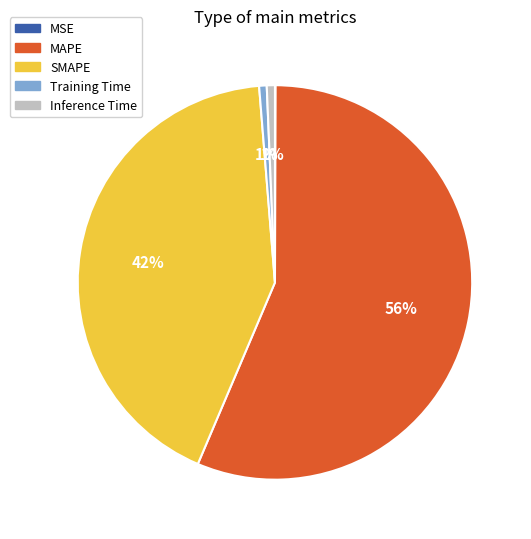

What percentage is the MAPE slice, to the nearest percent?

56%